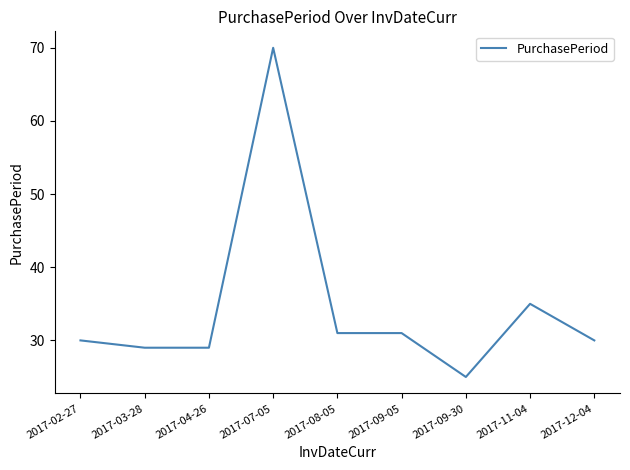

True or false: the data shows 49 at 2017-04-26.

False